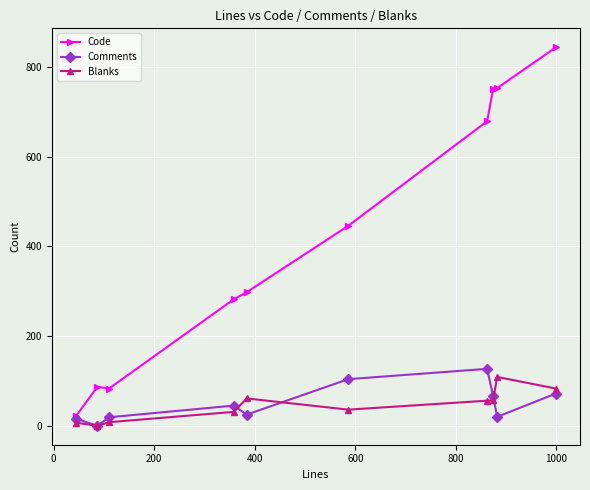

True or false: Comments has more than 1 interior local peaks.

True